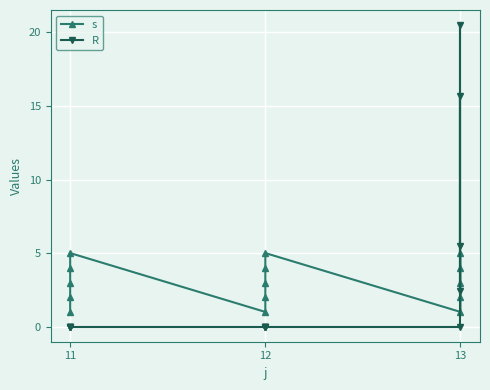

Is this an area chart (filled region under the line)?

No